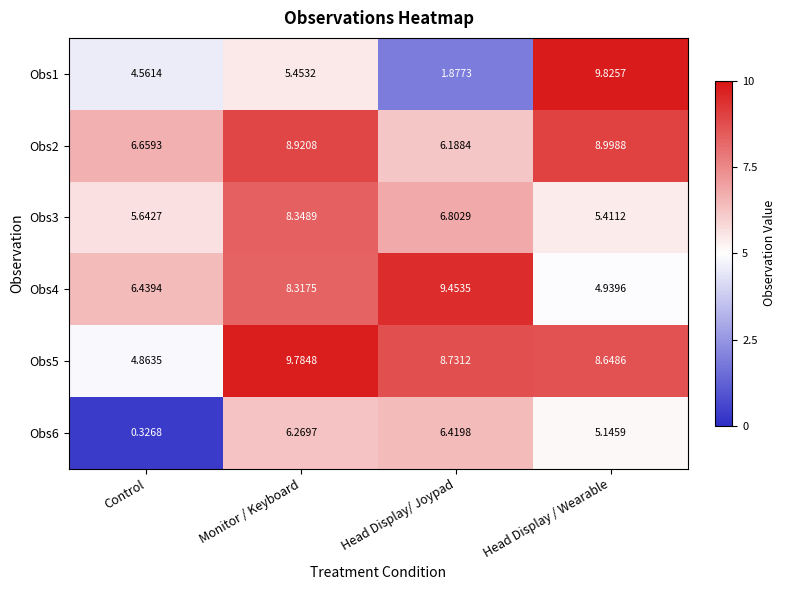

At which category is the sum across all series the highest?

Monitor / Keyboard